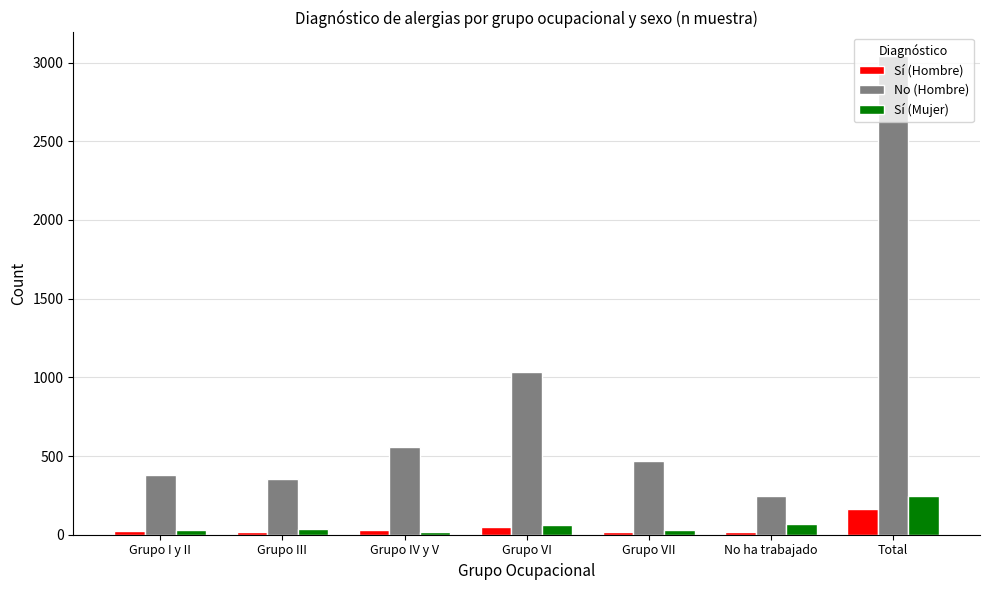

What is the difference between the maximum and minimum values in the Sí (Mujer) series?

224